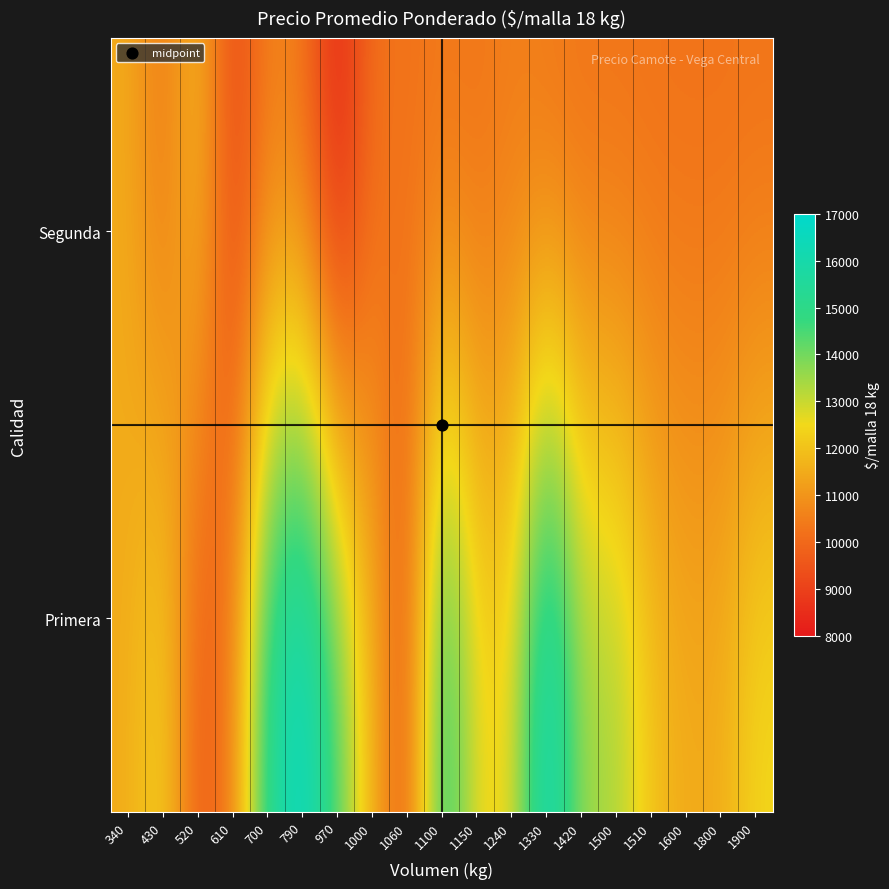

Which series has the widest spread of values?

Primera